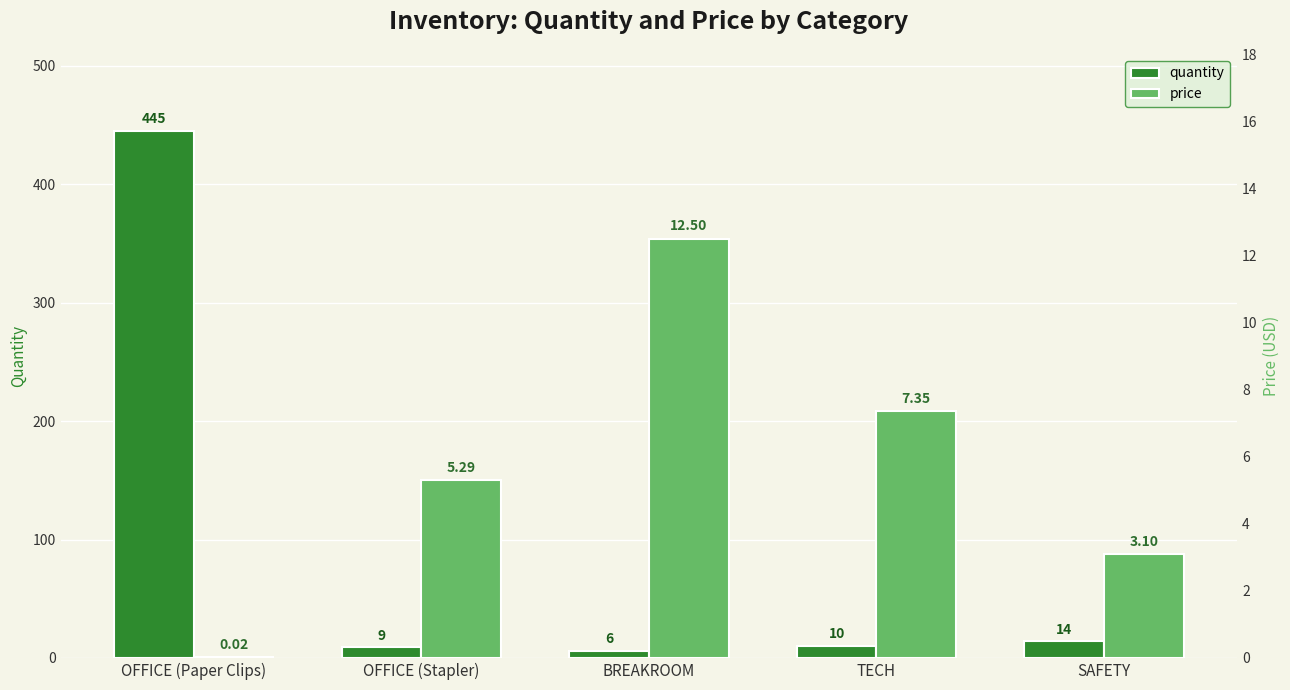

How many groups of bars are there?

5